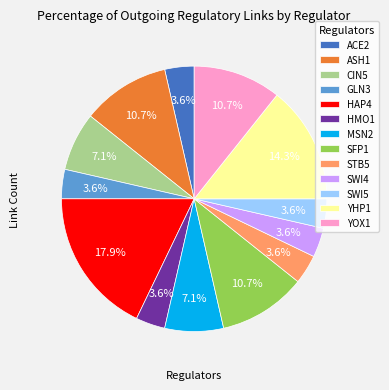

Is GLN3 the majority of the pie?

No